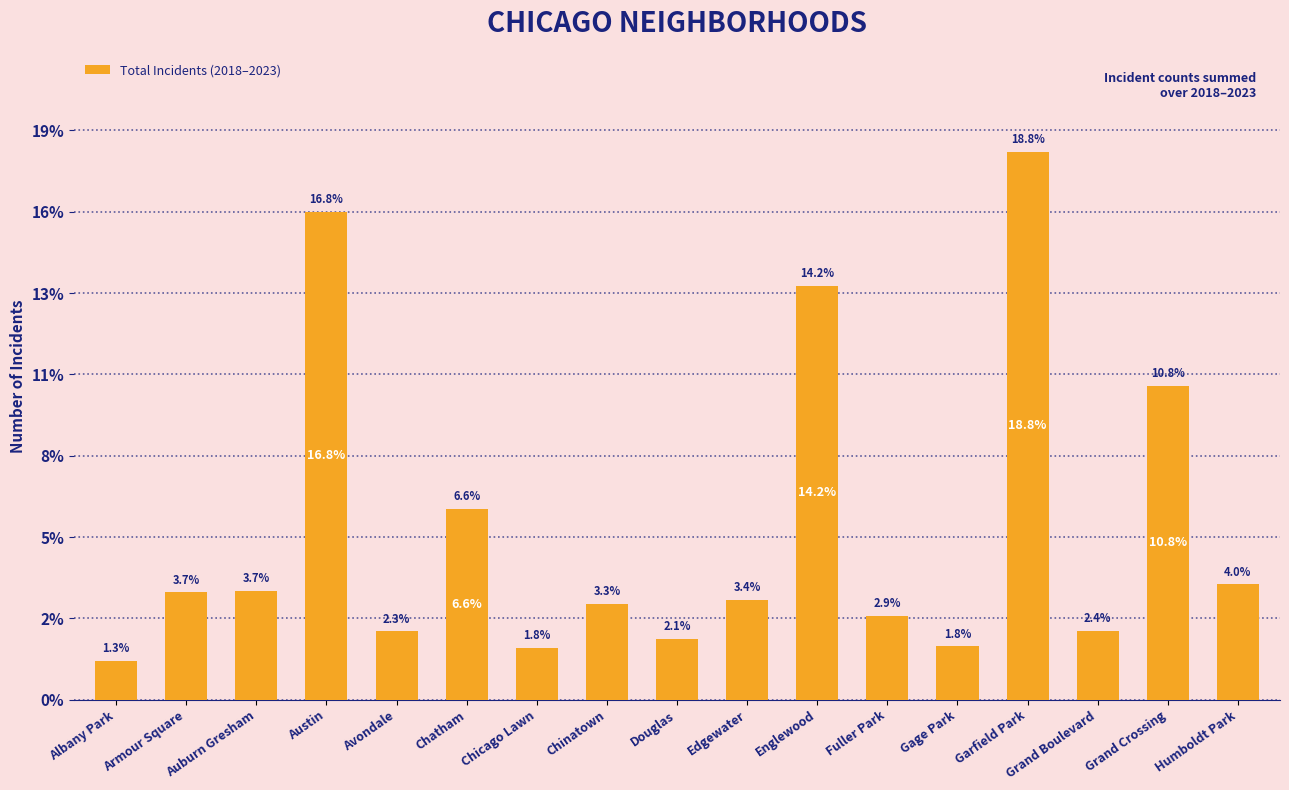

The chart shows a value of 238 at Humboldt Park. True or false?

False